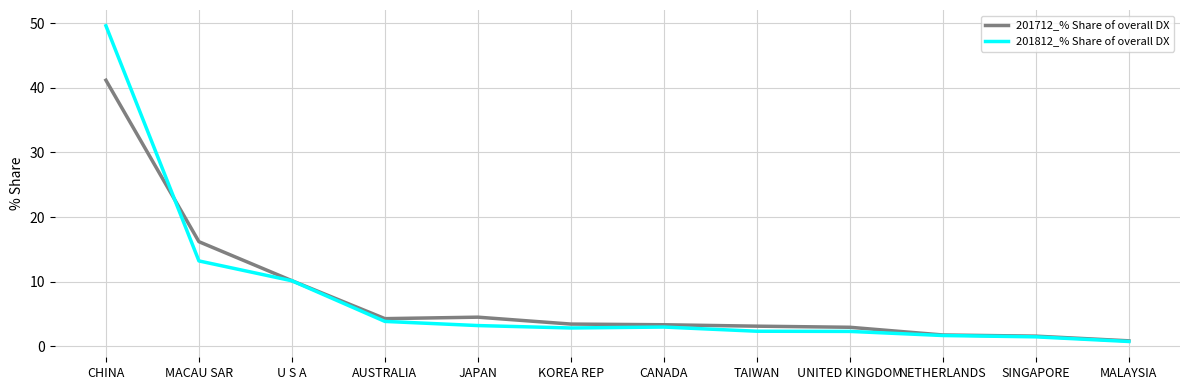

At which label does 201812_% Share of overall DX reach its minimum?

MALAYSIA